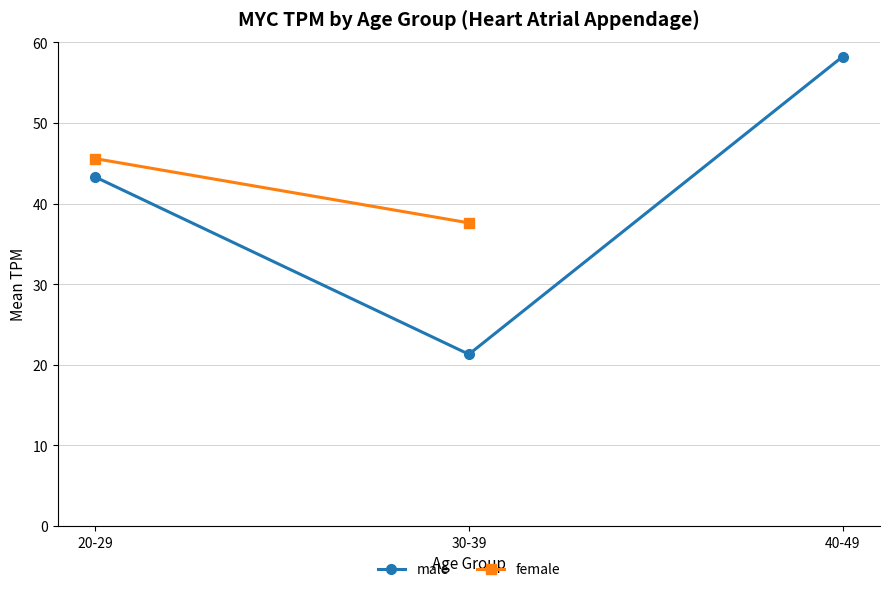

What is the label of the 1st point from the left?

20-29